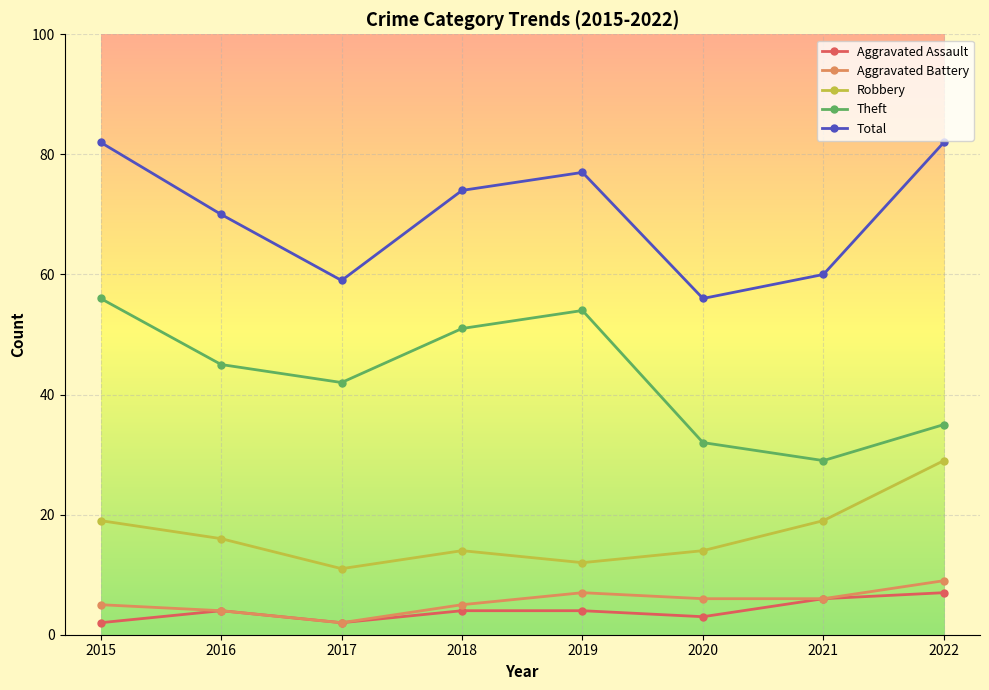

What is the spread (max minus min) of values at 2015?

80